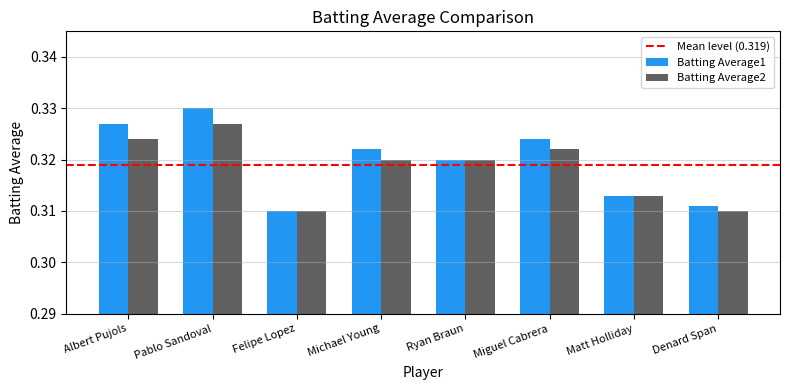

At which category is the sum across all series the highest?

Pablo Sandoval